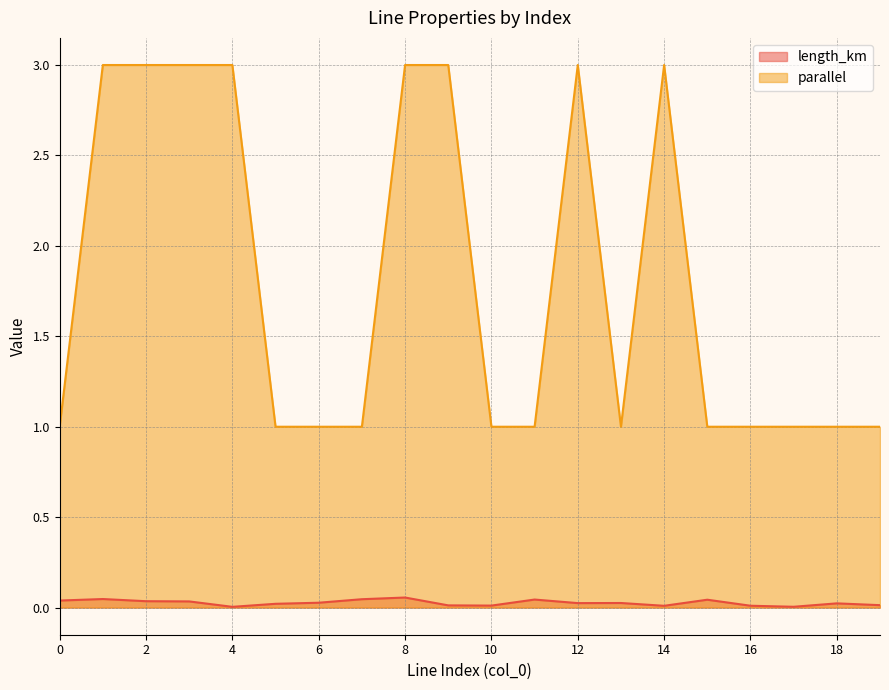

How many values in the parallel series exceed 1?

8